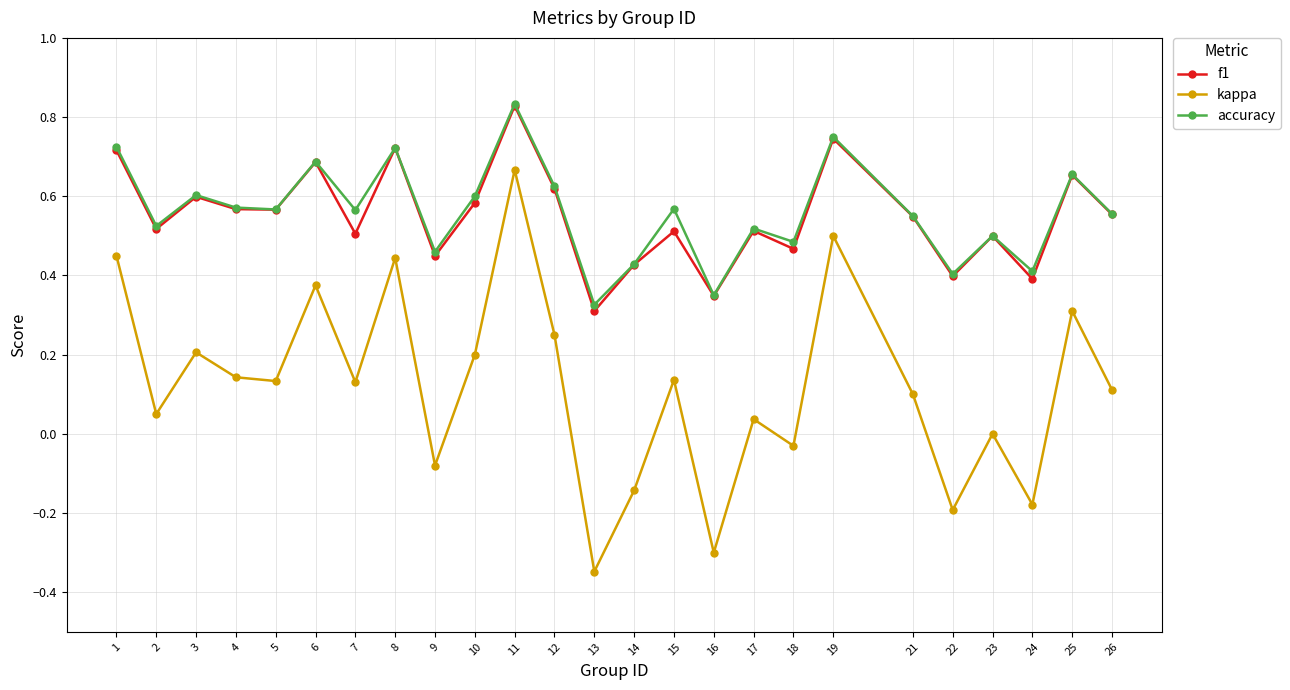

Which series changed the most between 8 and 24?

kappa